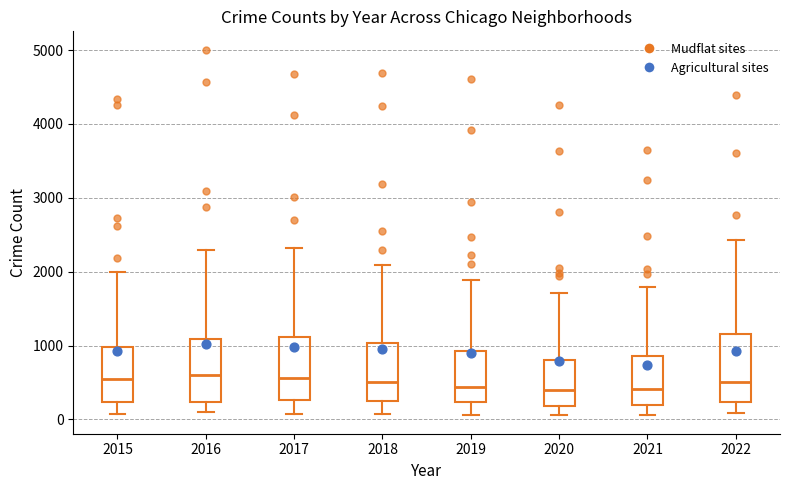

Where is the lower edge of the box at x = 2016 on the y-axis? The values are not printed on the chart, so give them approximately, as read against the axis.

200